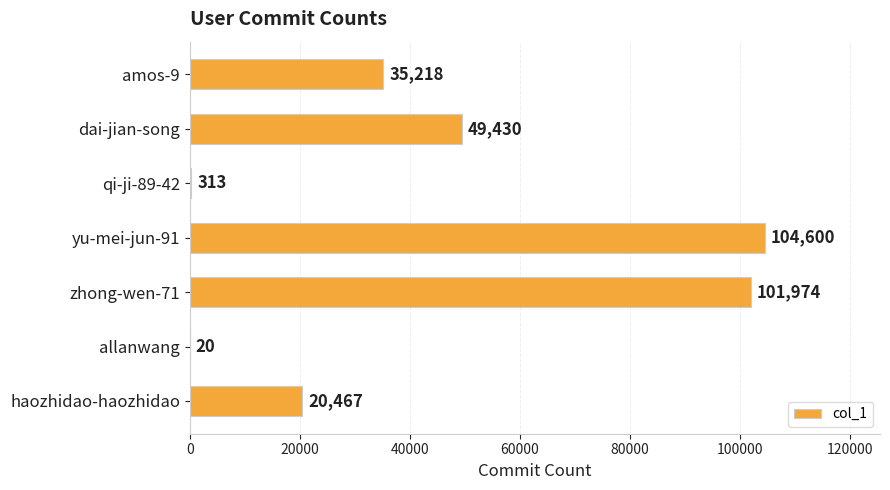

What is the greatest value displayed?

104600